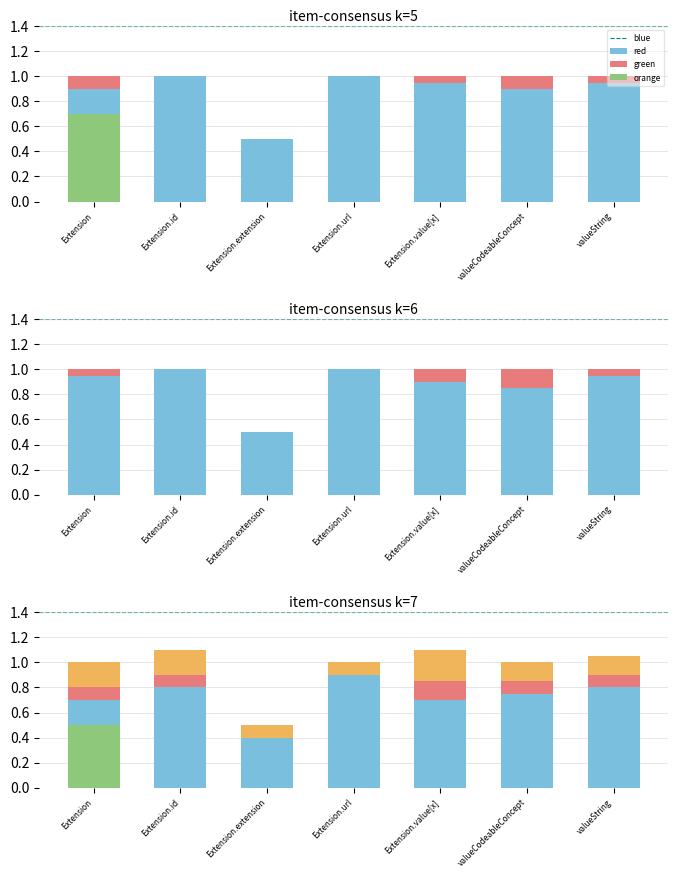

Where is red nearest to the value 0?

Extension.extension